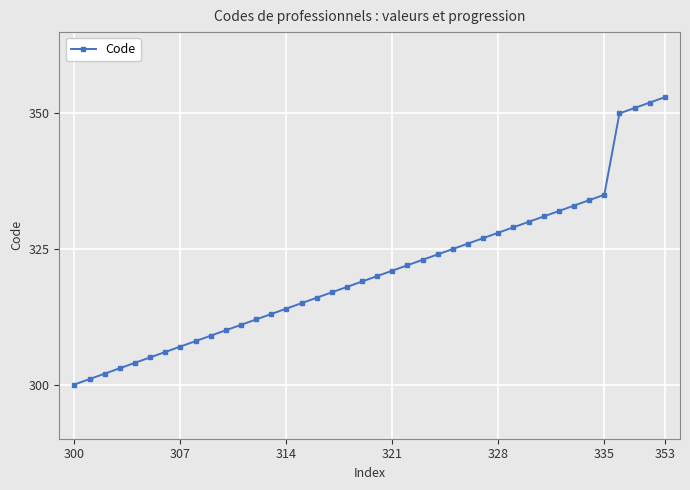

What is the sum of all values?

12836